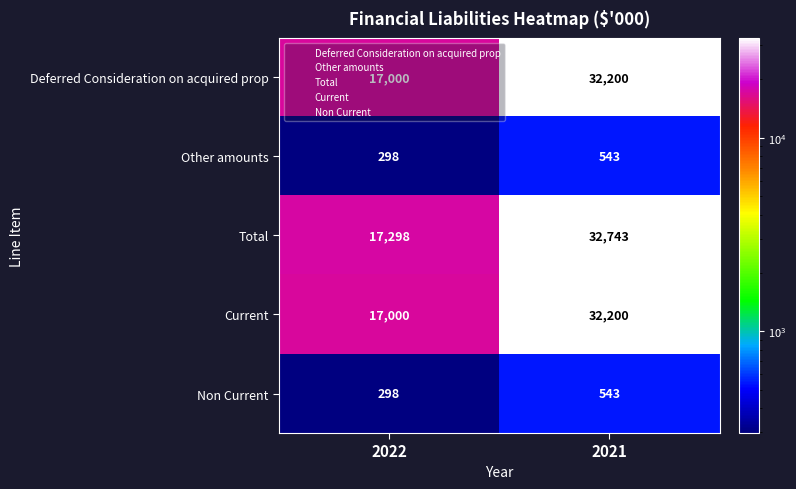

What is the minimum value shown in the chart?

298